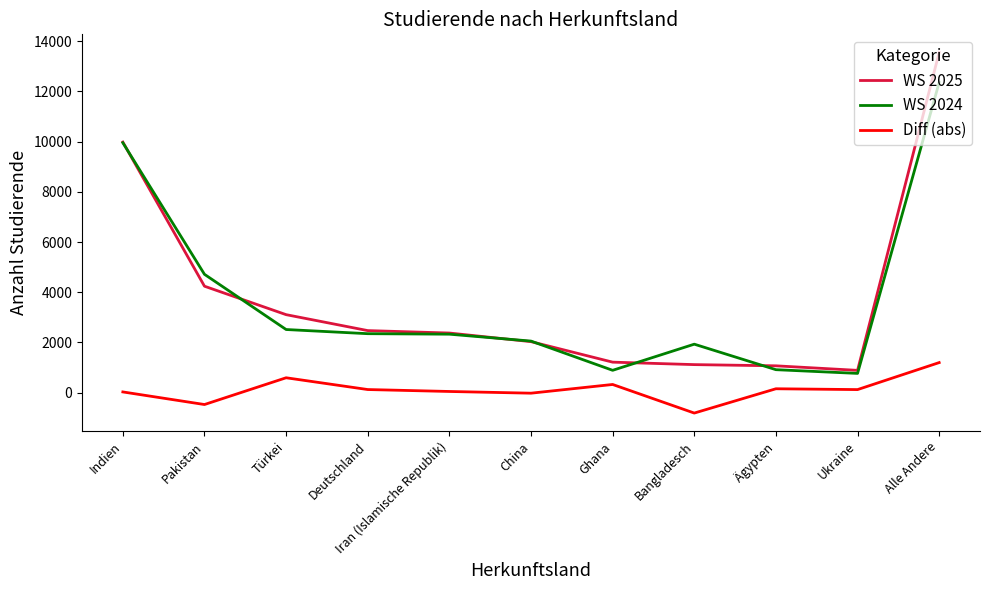

The WS 2025 series shows 5143 at Türkei. True or false?

False